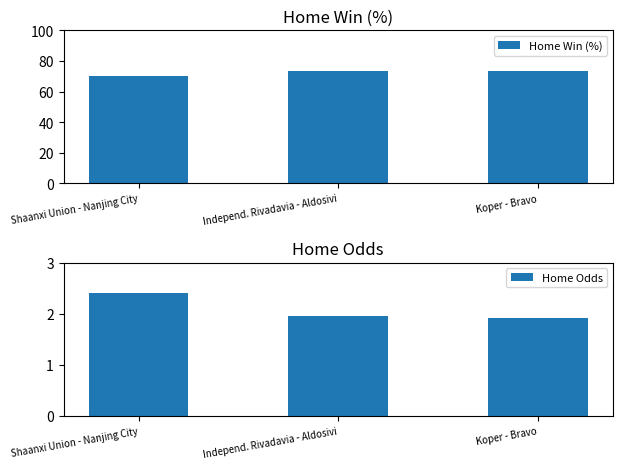

Which has a higher value, Independ. Rivadavia - Aldosivi or Koper - Bravo?

Independ. Rivadavia - Aldosivi